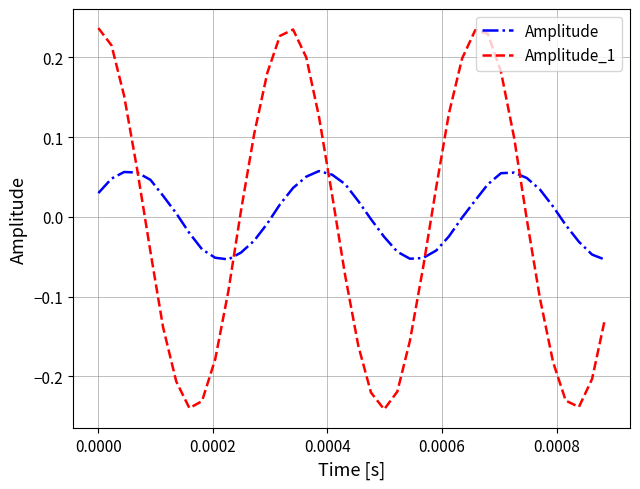

How many series are shown in this chart?

2